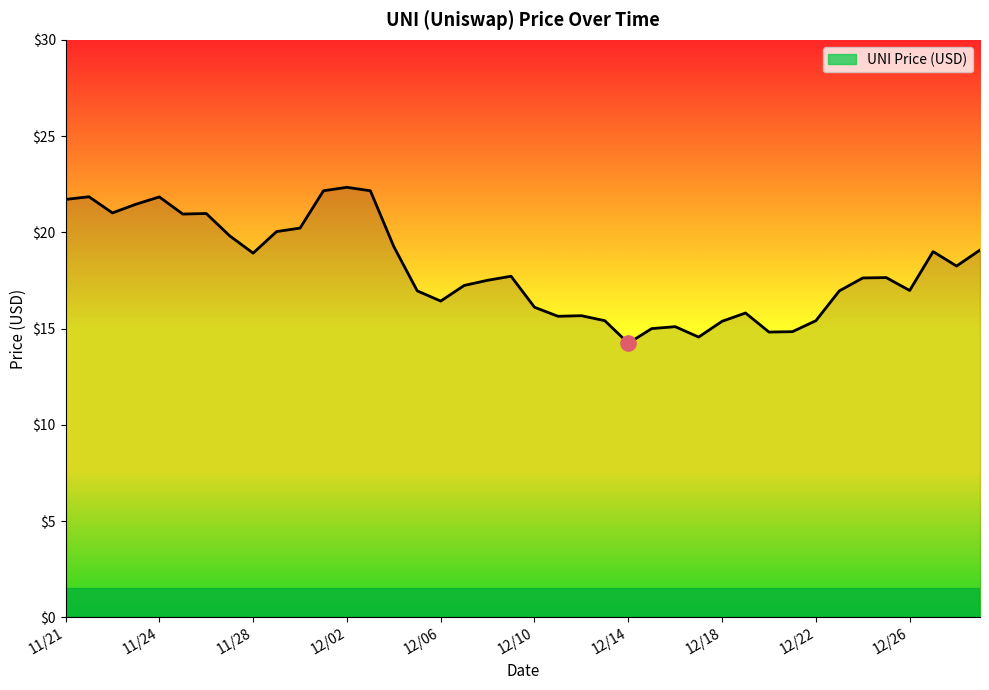

What is the difference between the maximum and minimum values?

8.1